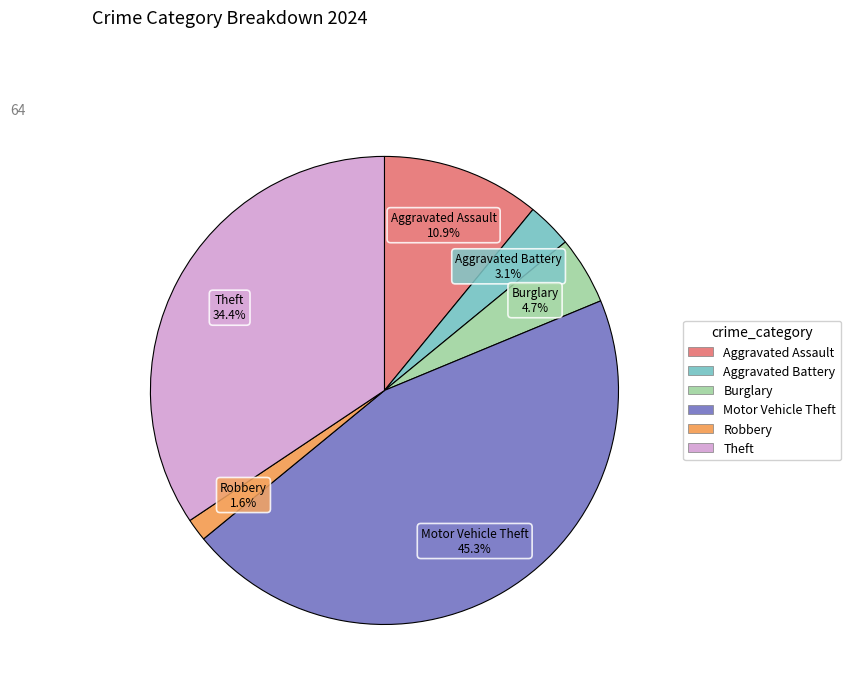

What is the ratio of the value at Burglary to the value at Aggravated Battery?

1.5